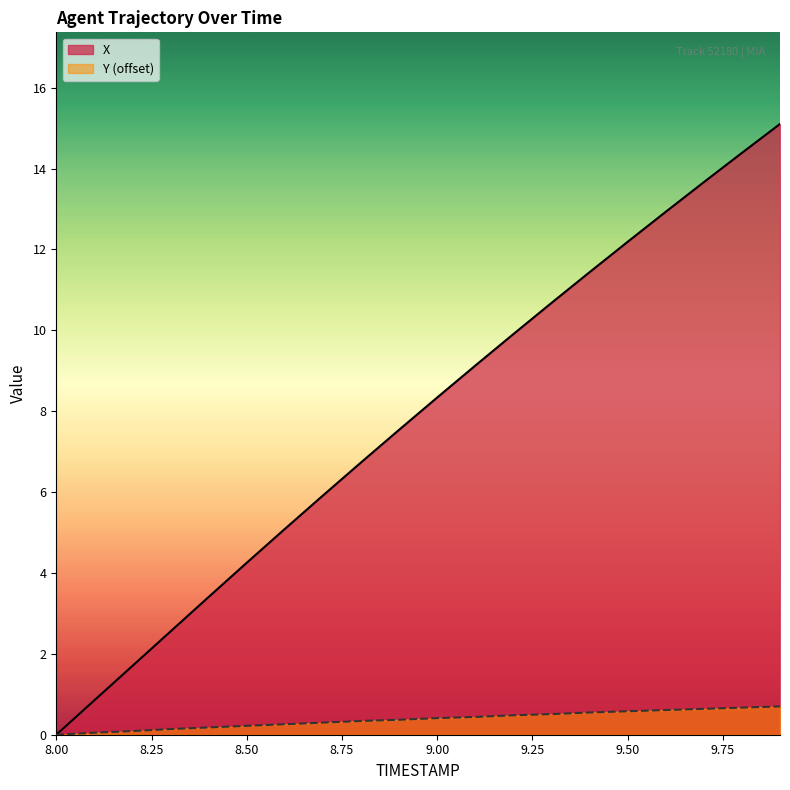

What are all the series names shown in the legend?

X, Y (offset)